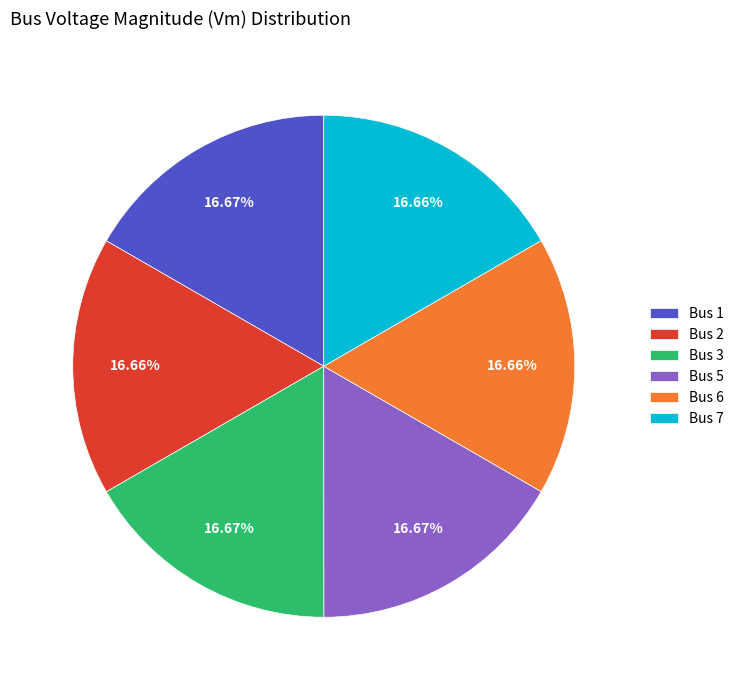

Is there any slice that represents more than half of the pie?

No